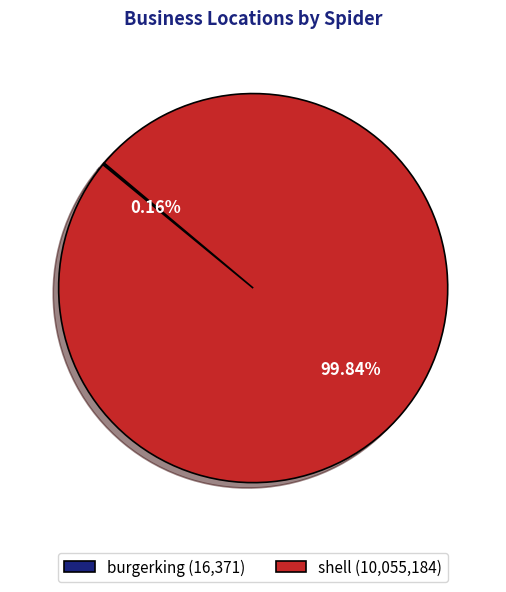

Is shell (10,055,184) the majority of the pie?

Yes